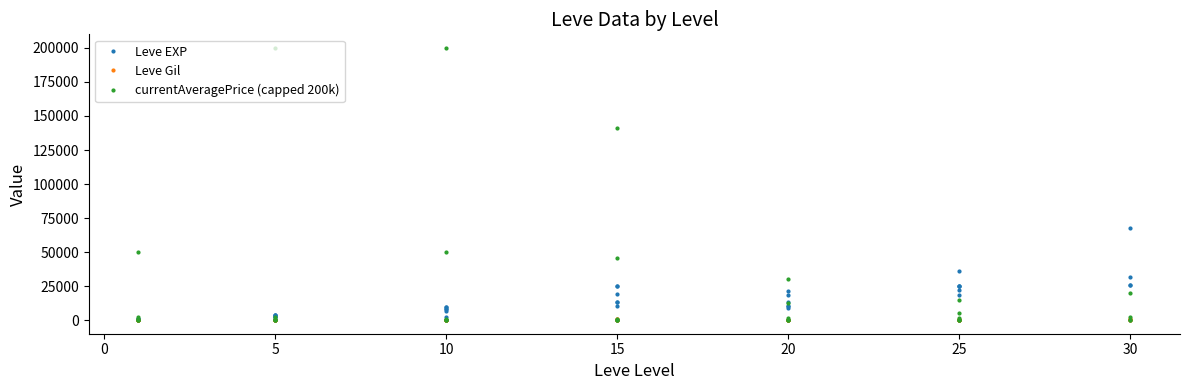

True or false: currentAveragePrice (capped 200k) has more than 0 interior local peaks.

True